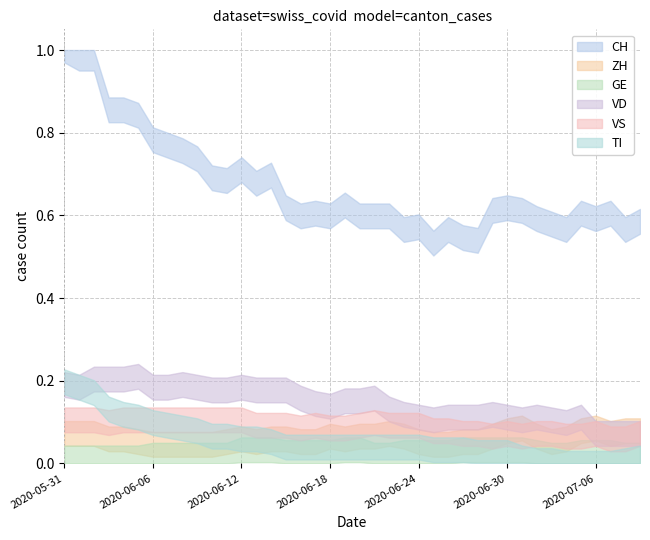

What are all the series names shown in the legend?

CH, ZH, GE, VD, VS, TI